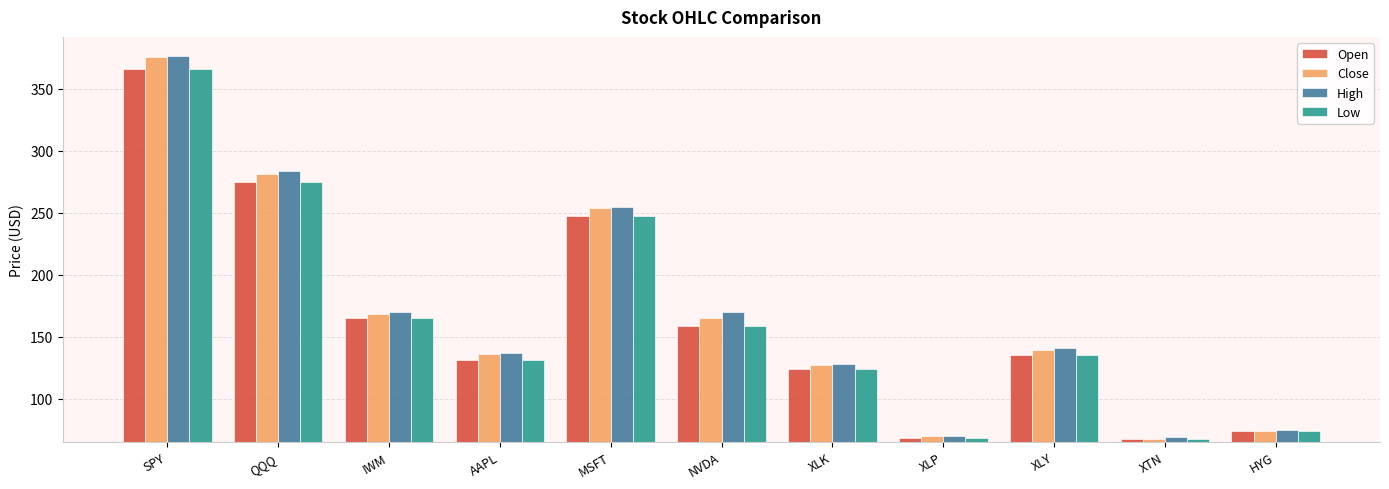

Where does the High series first go above 141?

SPY